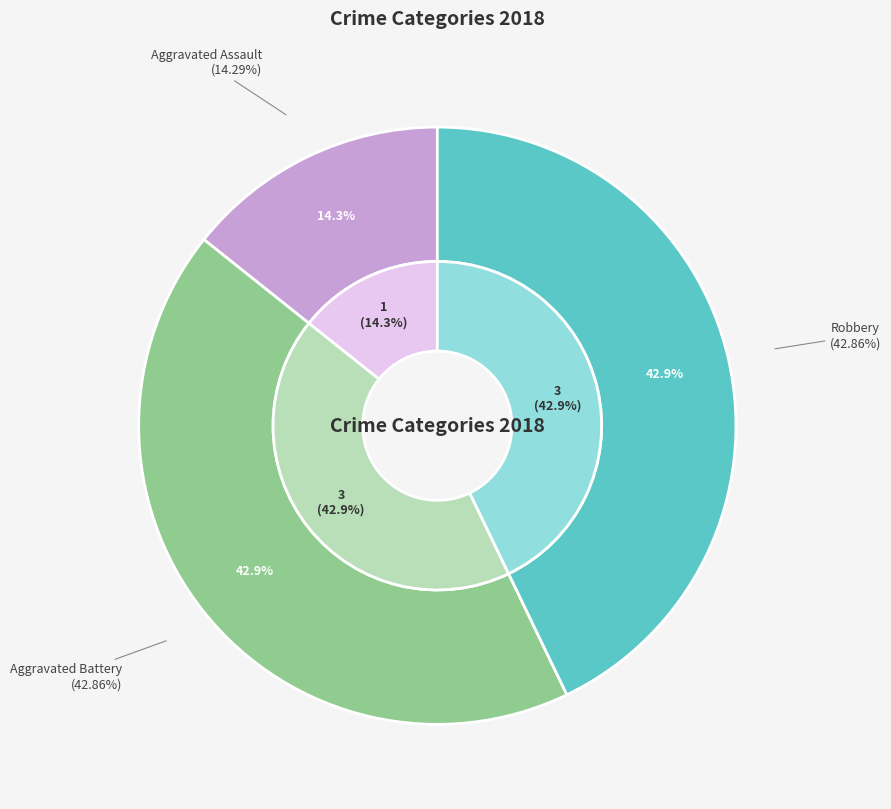

To the nearest percent, what is the difference between the largest and smallest slice percentages?

29%